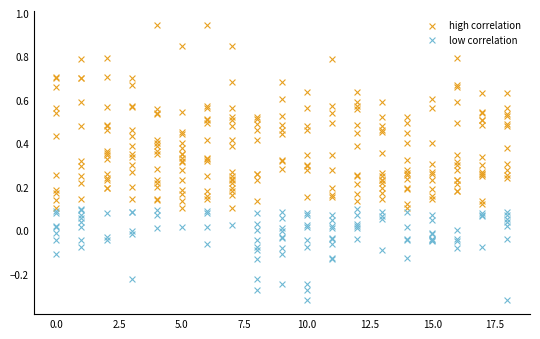

Which series reaches the minimum Y coordinate?

low correlation